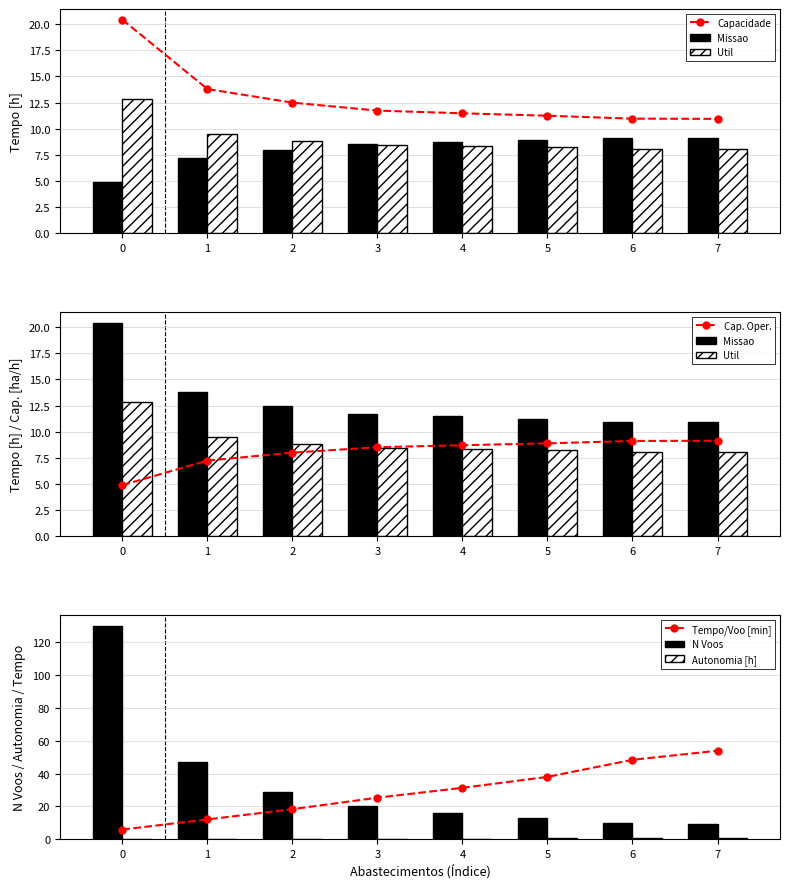

What value does the Tempo util [h] series have at 6?

8.1